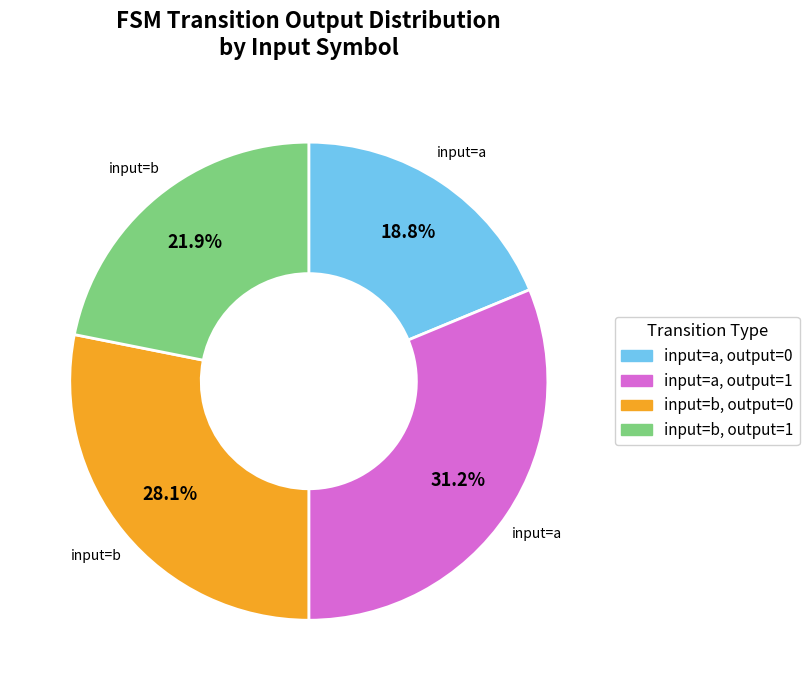

What percentage is NOT represented by input=b, output=1?

78.1%